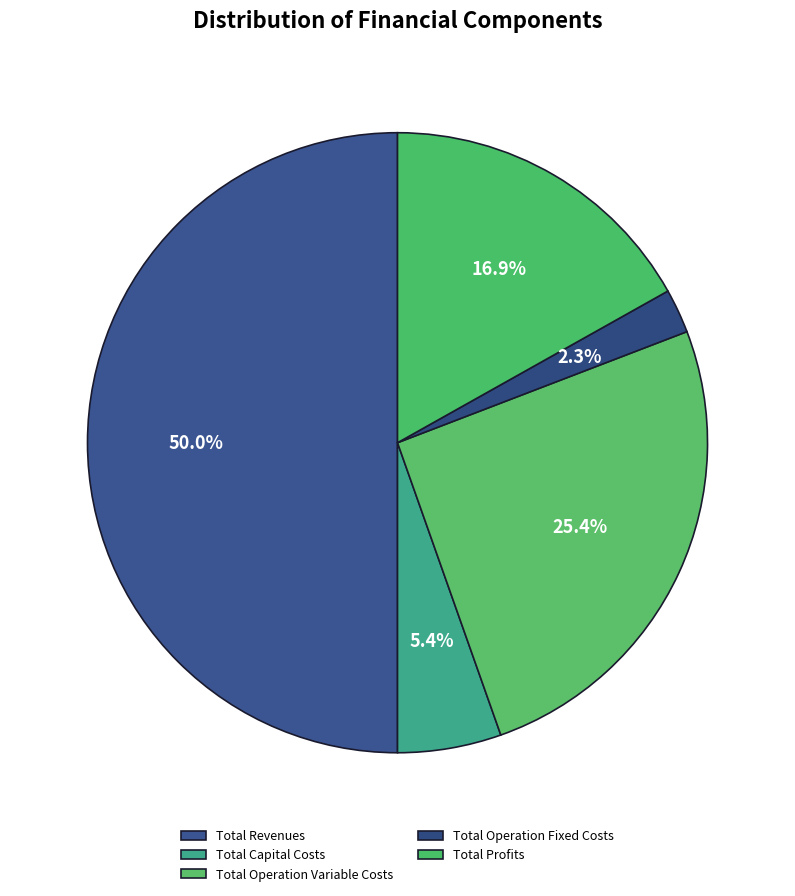

Count the number of slices in the pie.

5